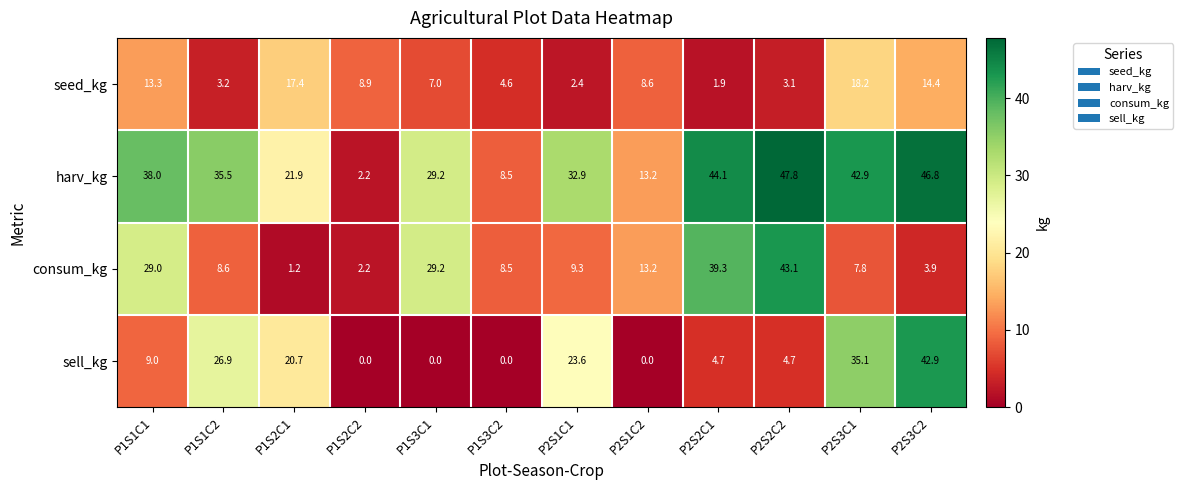

Is the value of consum_kg at P2S2C2 greater than the value of seed_kg at P2S3C1?

Yes